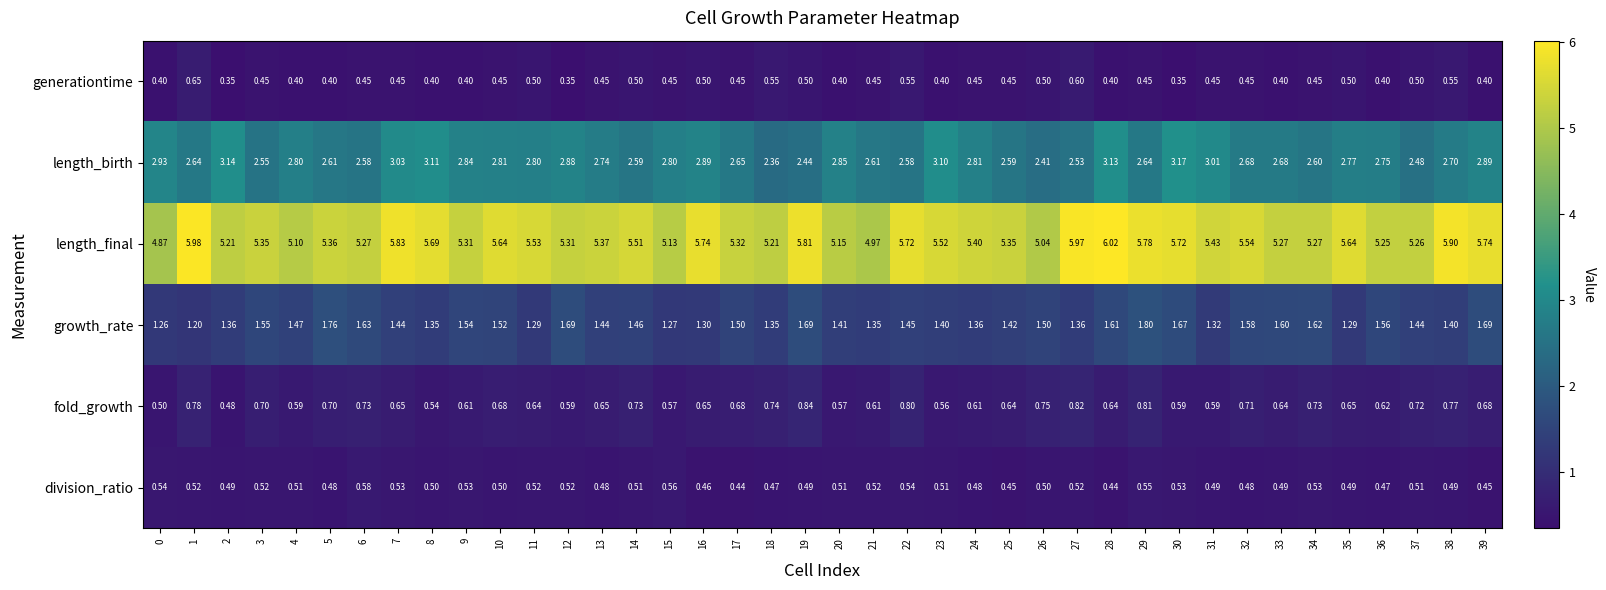

Which series has the widest spread of values?

length_final